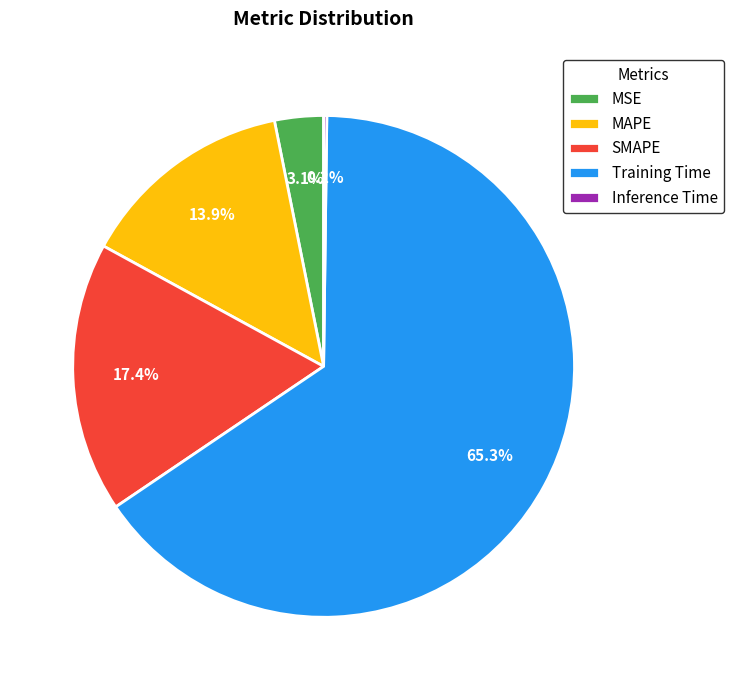

How much of the chart is everything except MAPE?

86.1%